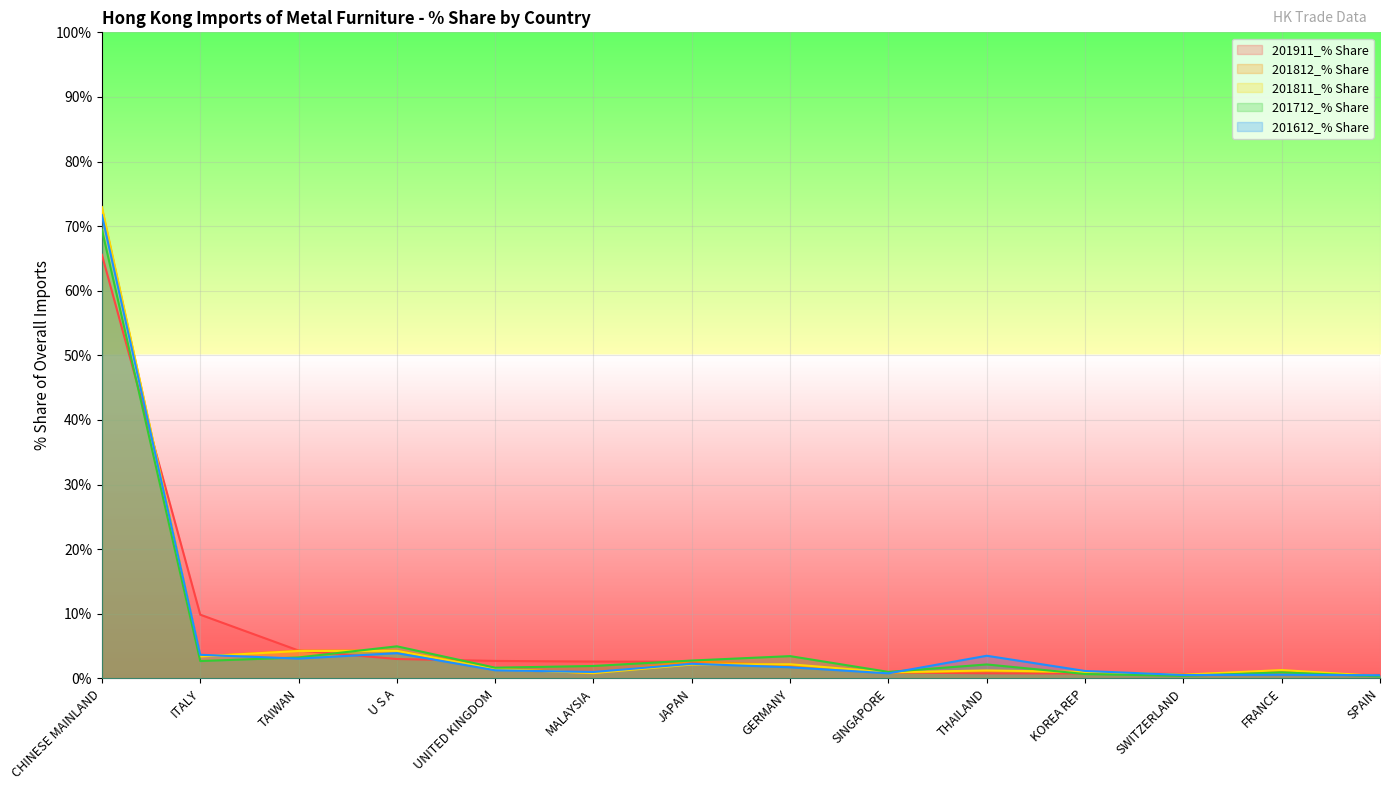

What is the sum of all 201712_% Share values?

95.5